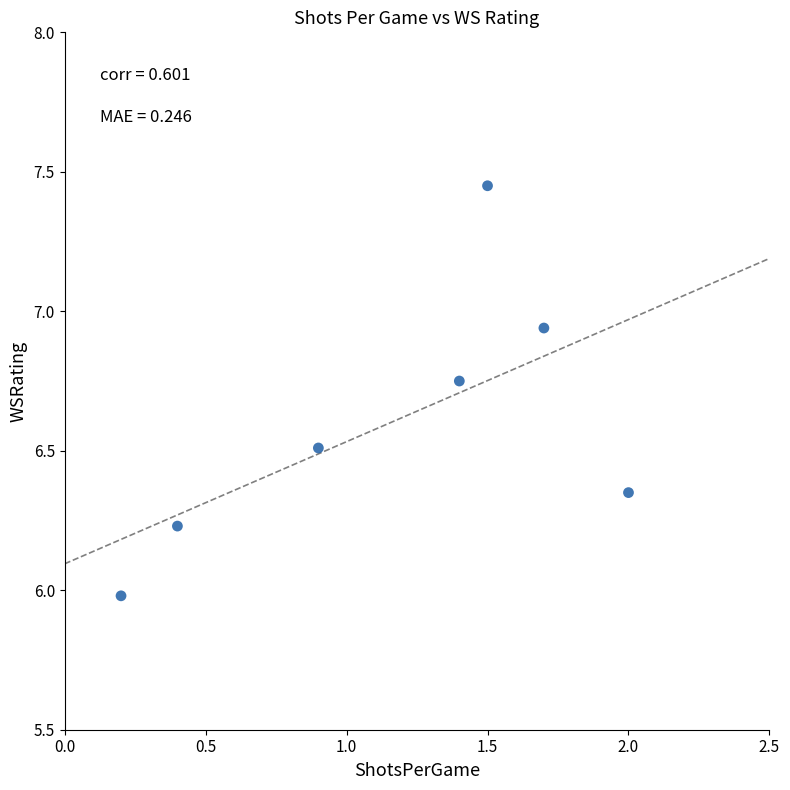

What is the range of X values (max minus min)?

1.8